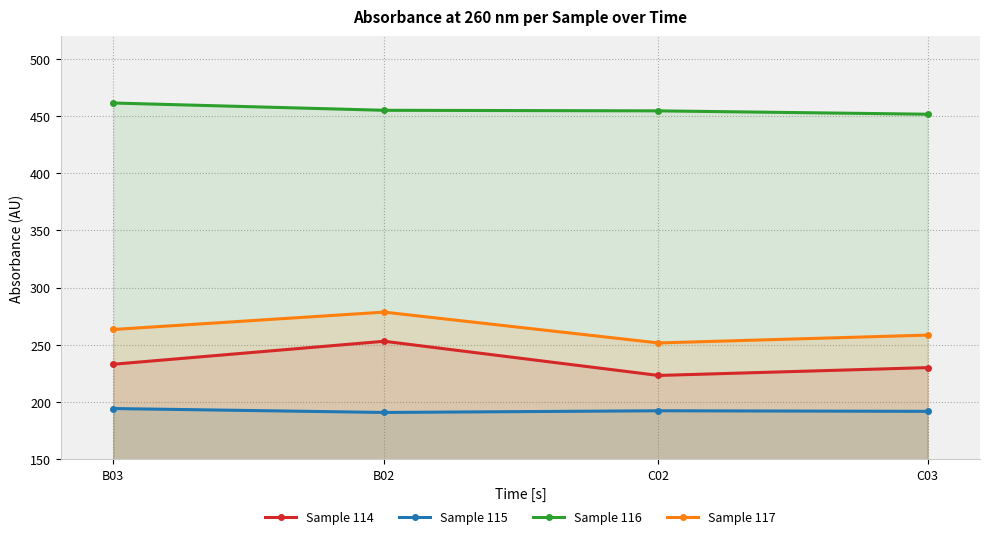

What is the average value of the Sample 115 series?

192.2